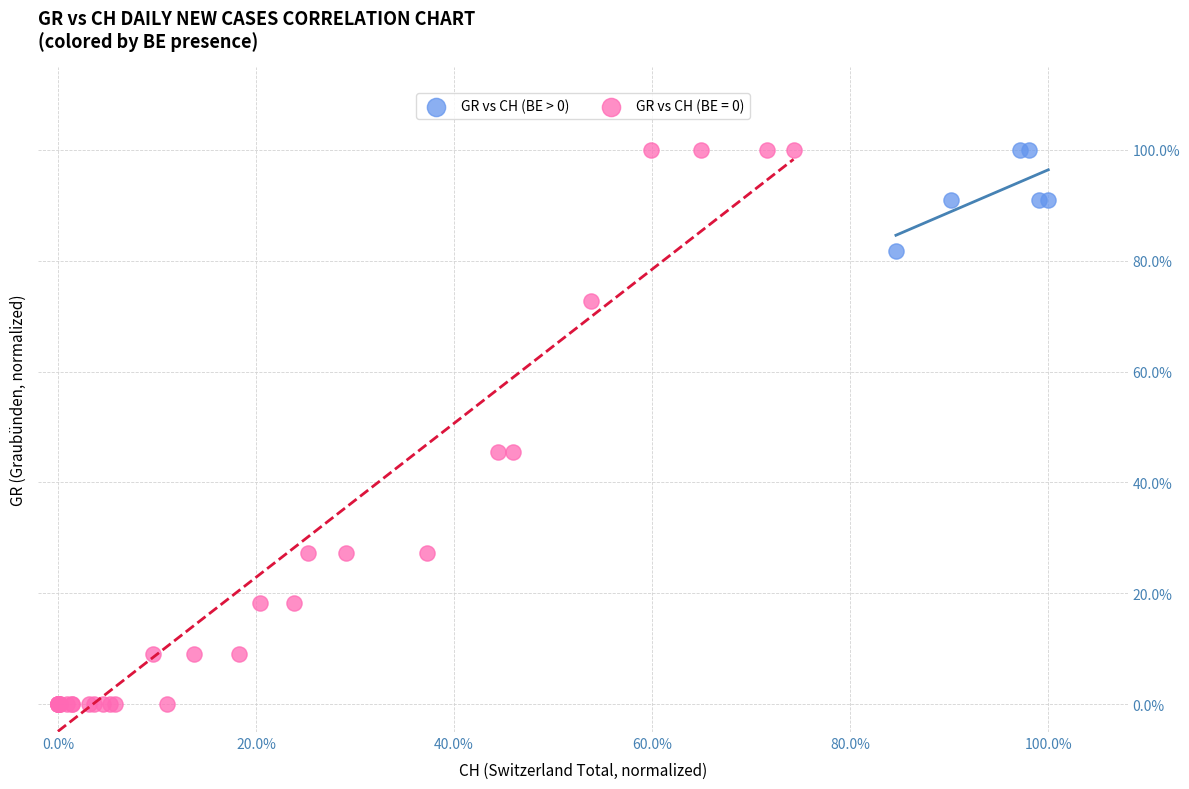

What are all the series names shown in the legend?

GR vs CH (BE > 0), GR vs CH (BE = 0)